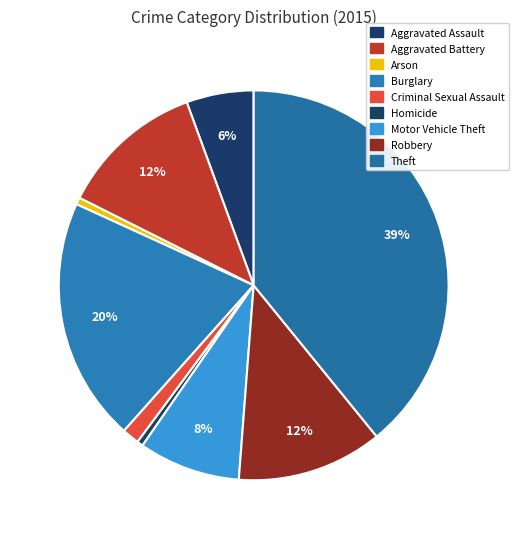

To the nearest percent, what portion does Burglary represent?

20%